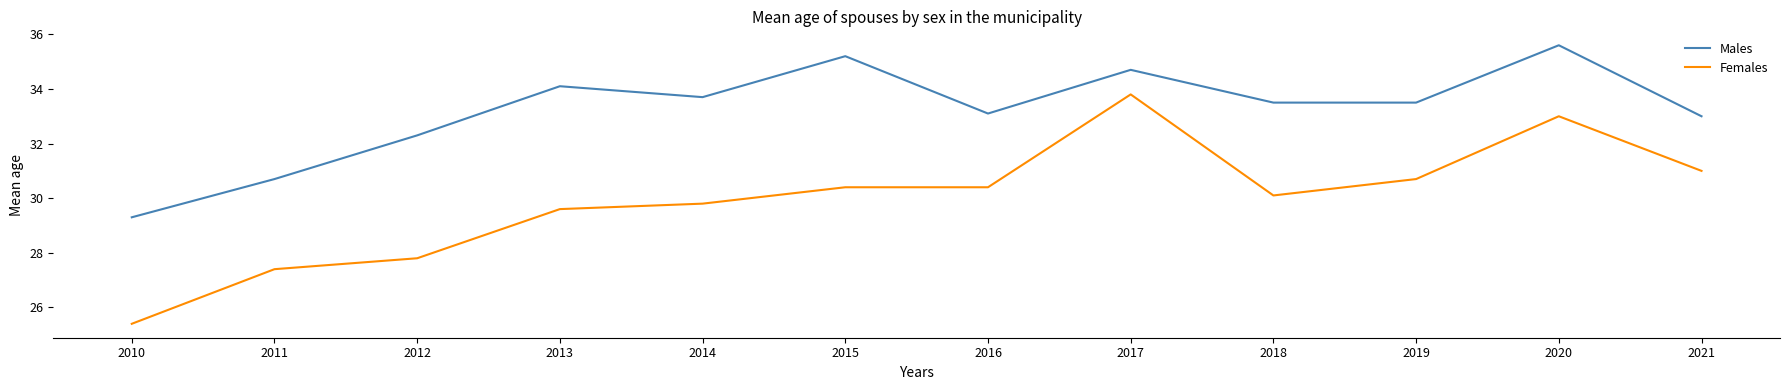

How many lines are shown in the chart?

2